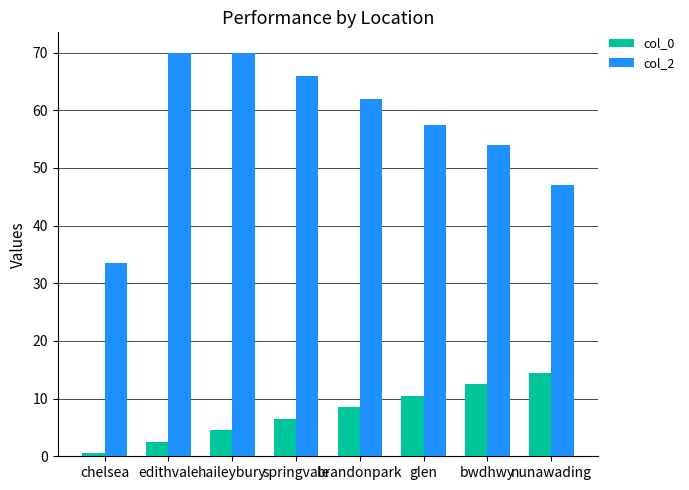

What is the difference between the maximum and second lowest values in the col_0 series?

12.0